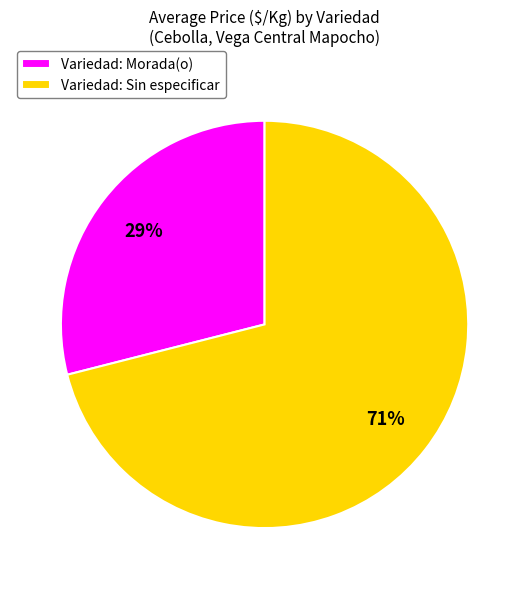

Is the sum of Variedad: Sin especificar and Variedad: Morada(o) greater than half?

Yes